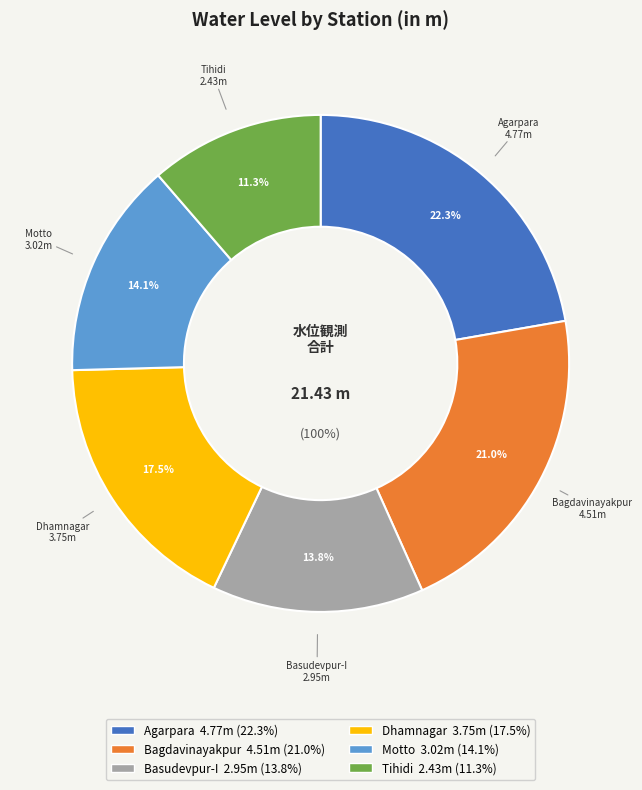

What is the change in value from Agarpara to Dhamnagar?

-1.0